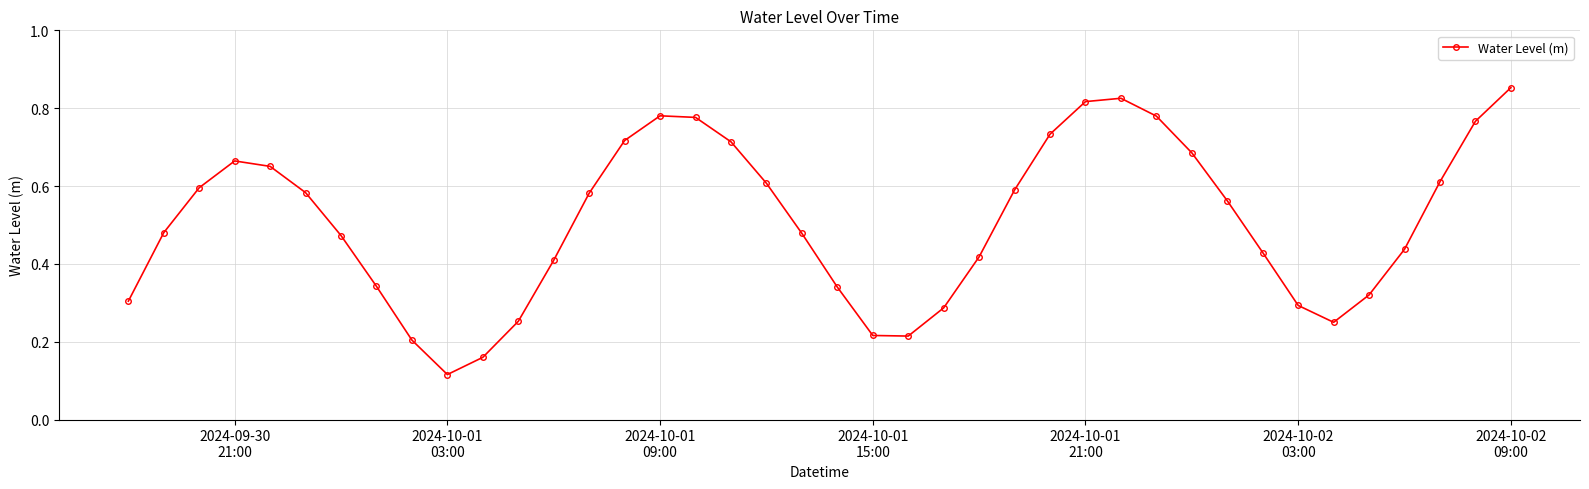

How many values are between 0 and 1?

40